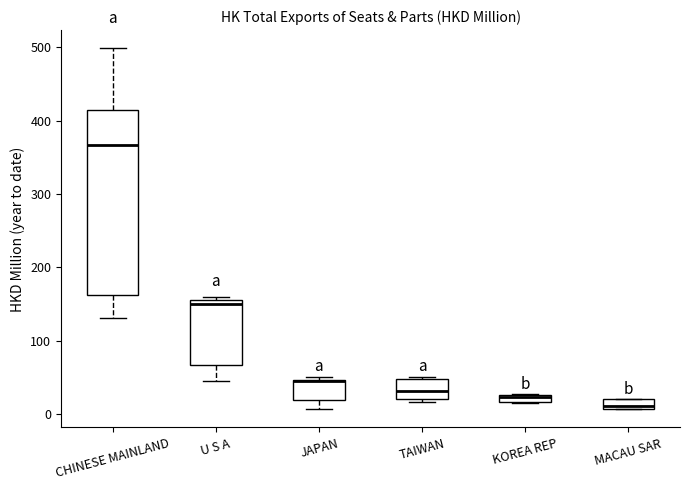

Where does the lower whisker of the box for U S A end on the y-axis? The values are not printed on the chart, so give them approximately, as read against the axis.

40